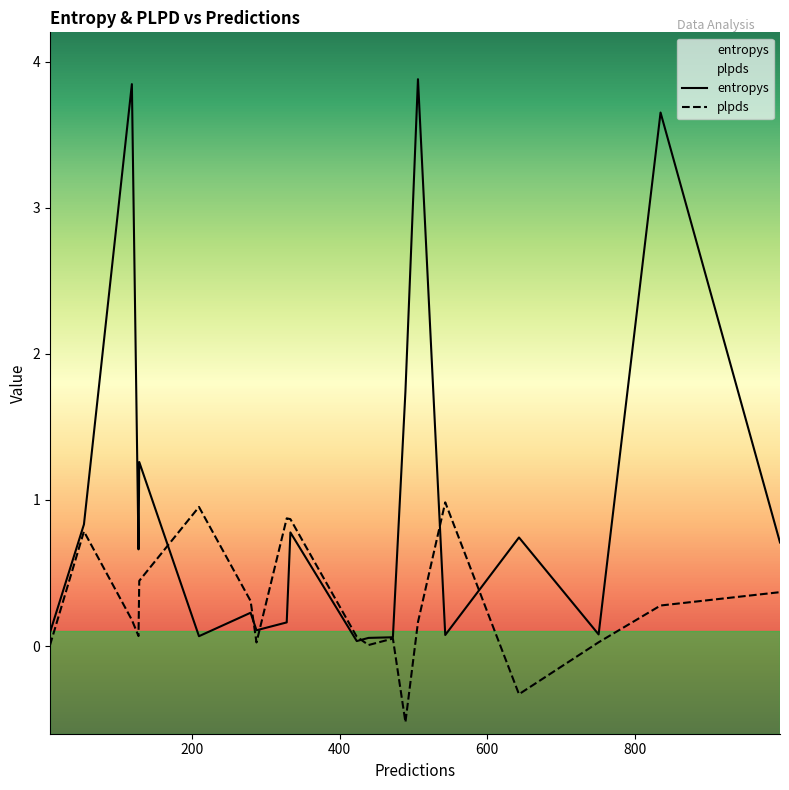

How many lines are shown in the chart?

2